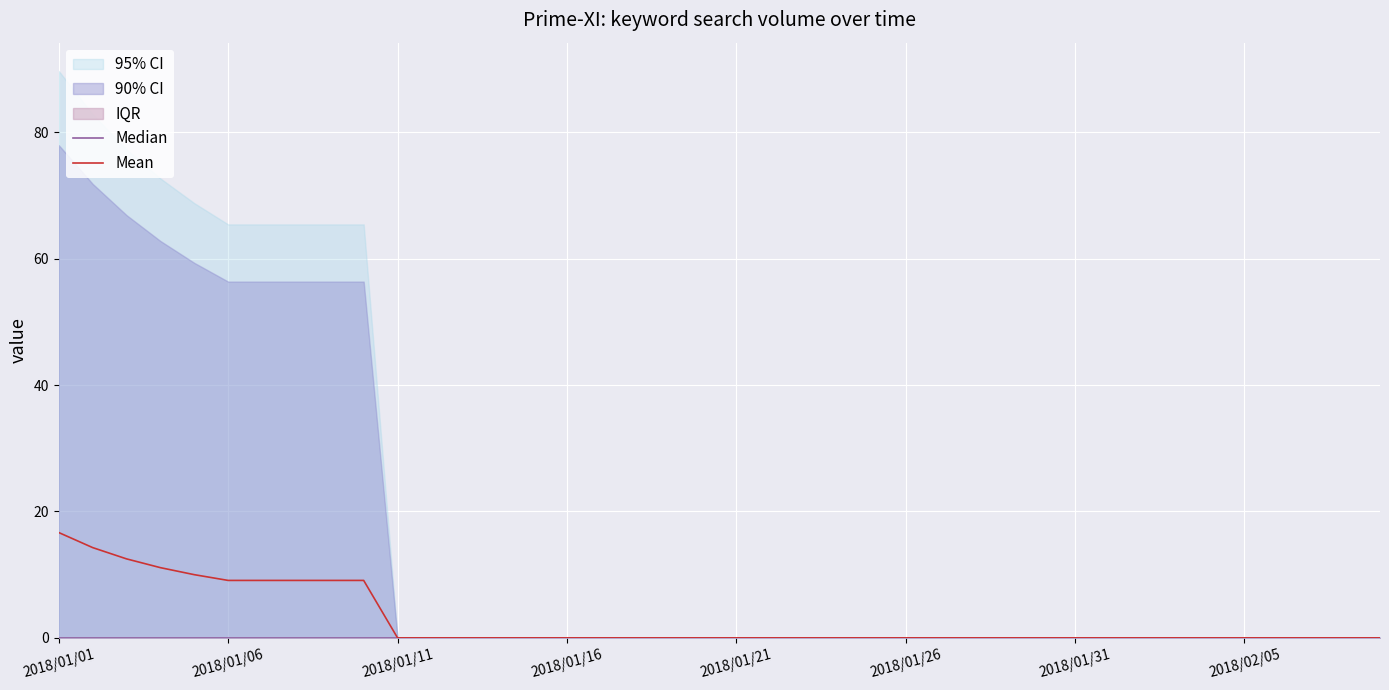

What is the highest value of the Mean series?

16.7